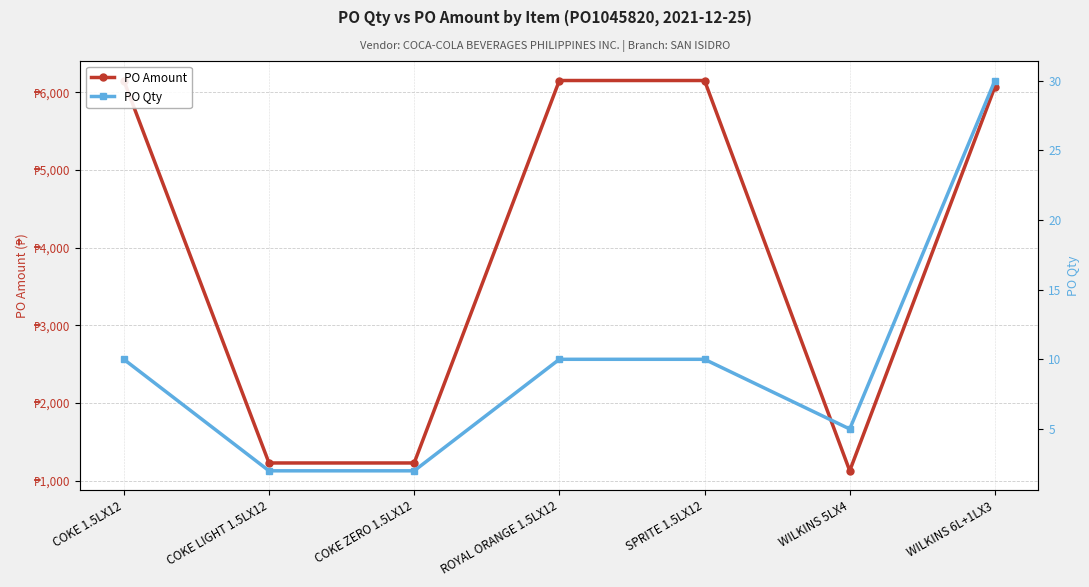

Reading left to right, transcribe all the data shown in this chart.

PO Amount: 6150.8	1230.2	1230.2	6150.8	6150.8	1129.2	6069.7
PO Qty: 10.0	2.0	2.0	10.0	10.0	5.0	30.0